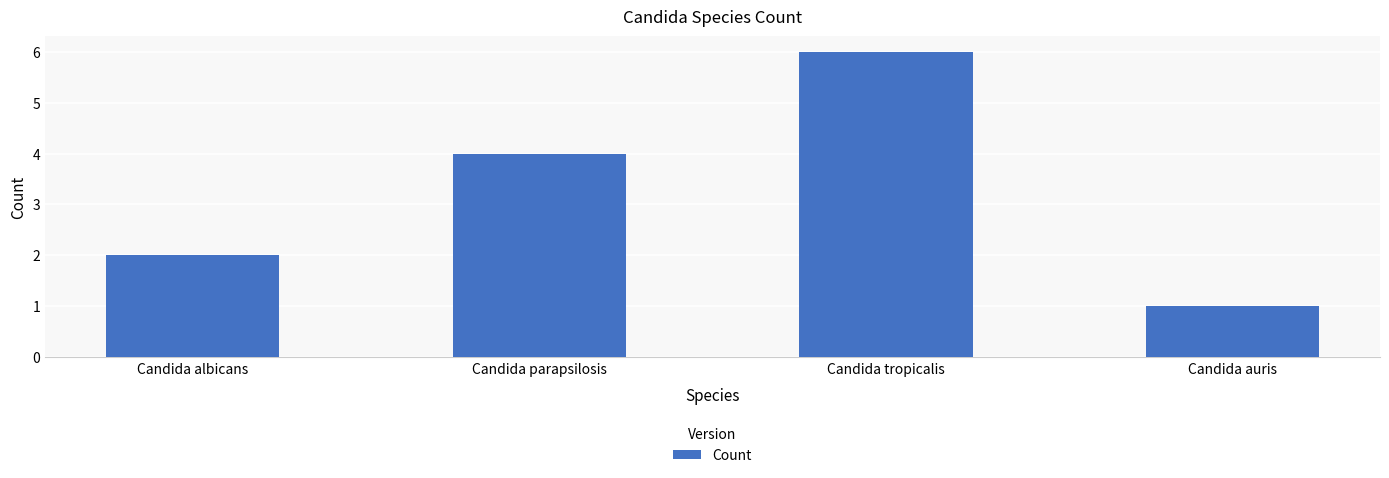

What is the label of the 2nd bar from the left?

Candida parapsilosis